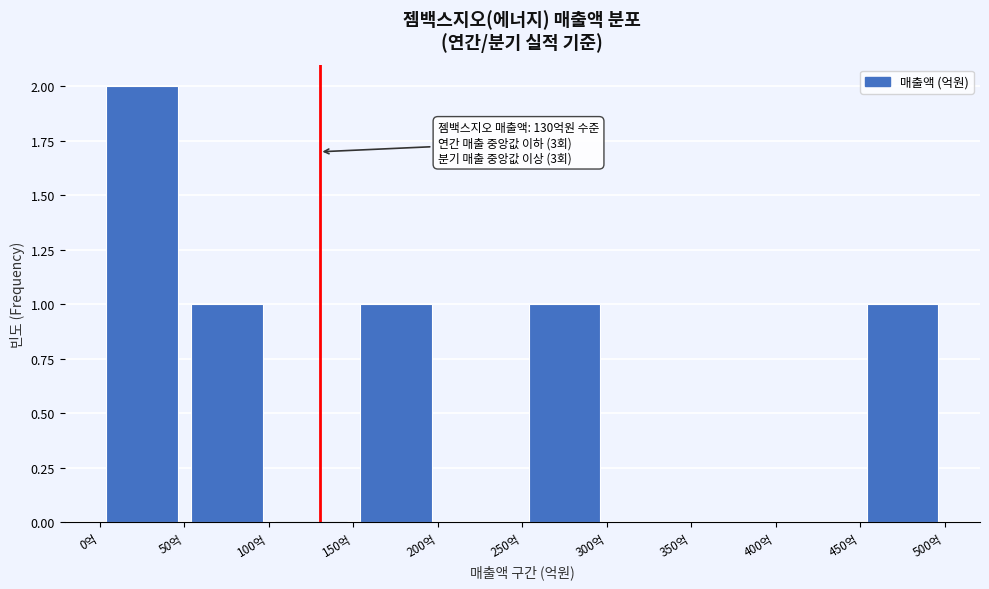

Which range on the x-axis has the tallest bar?

0 to 50